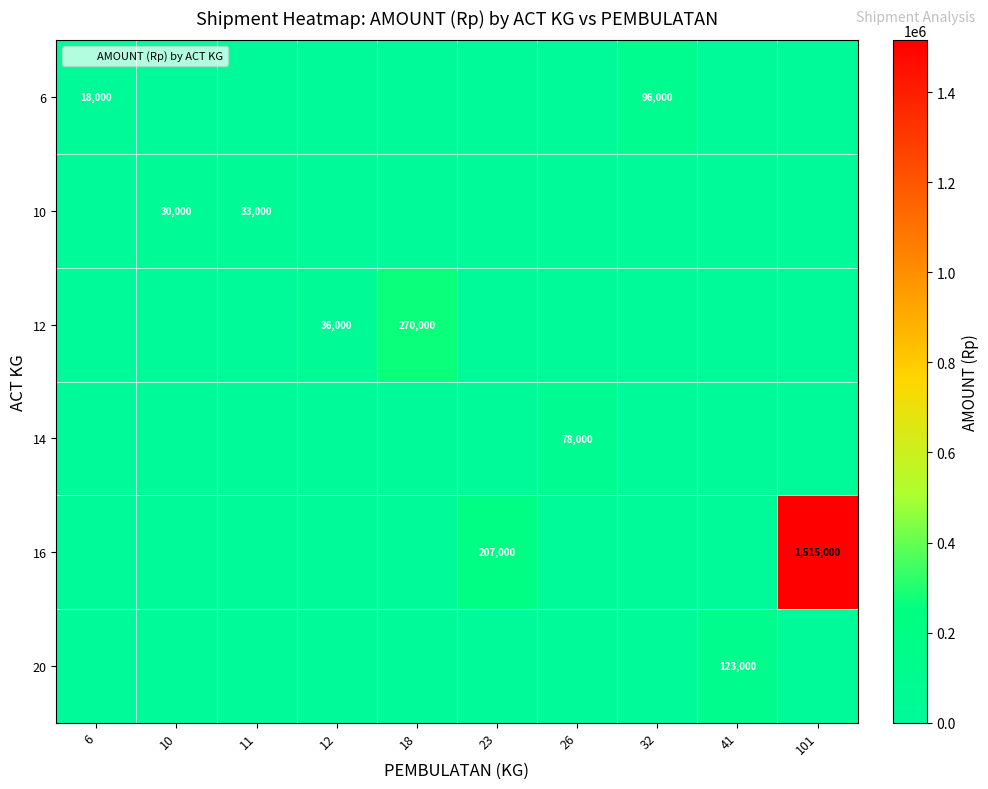

How many categories are shown in the chart?

10